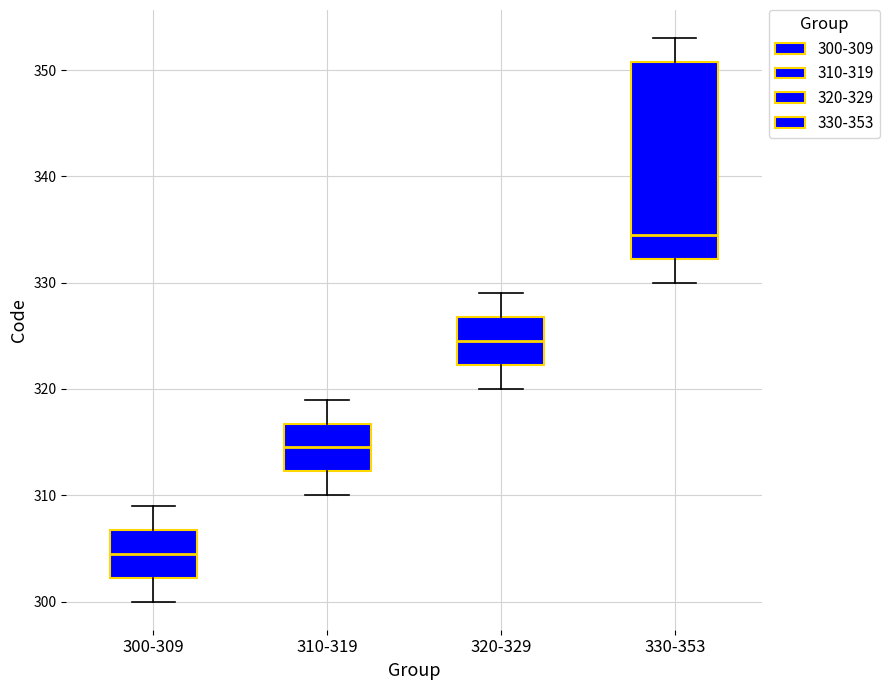

Where does the lower whisker of the box for 310-319 end on the y-axis? The values are not printed on the chart, so give them approximately, as read against the axis.

310